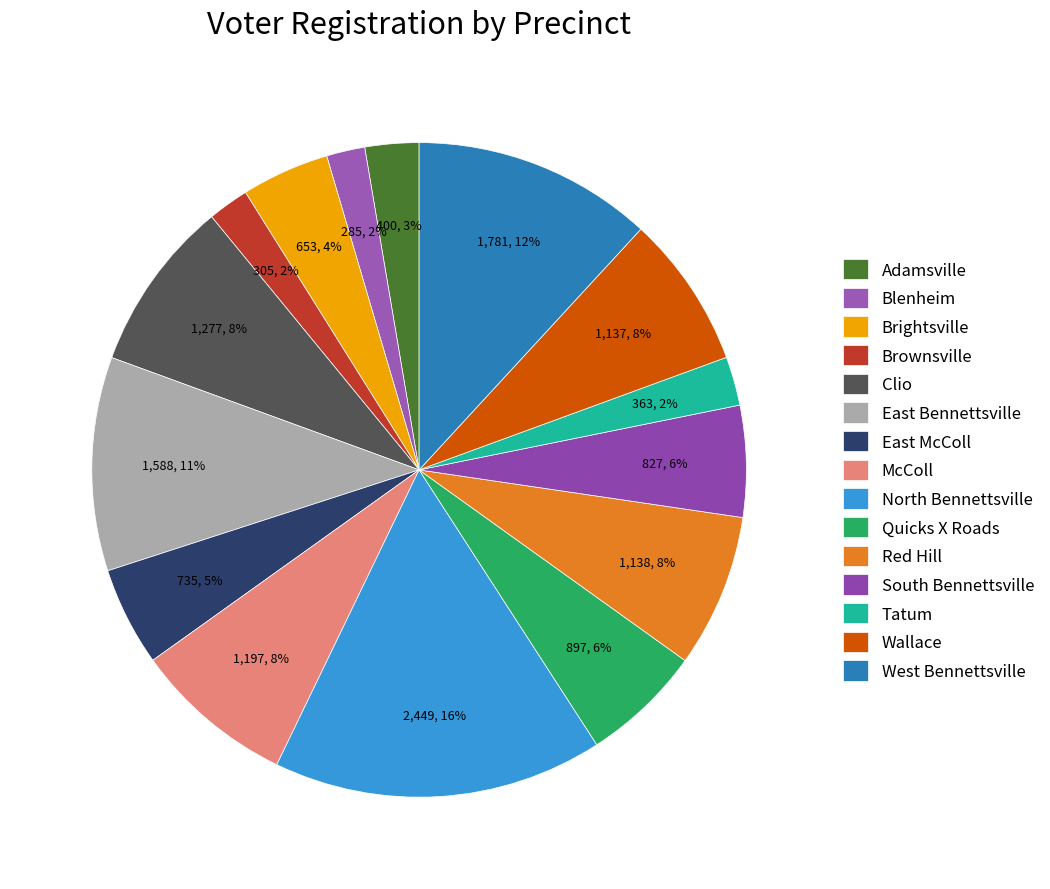

Combined, what portion of the pie is Tatum and South Bennettsville?

7.9%